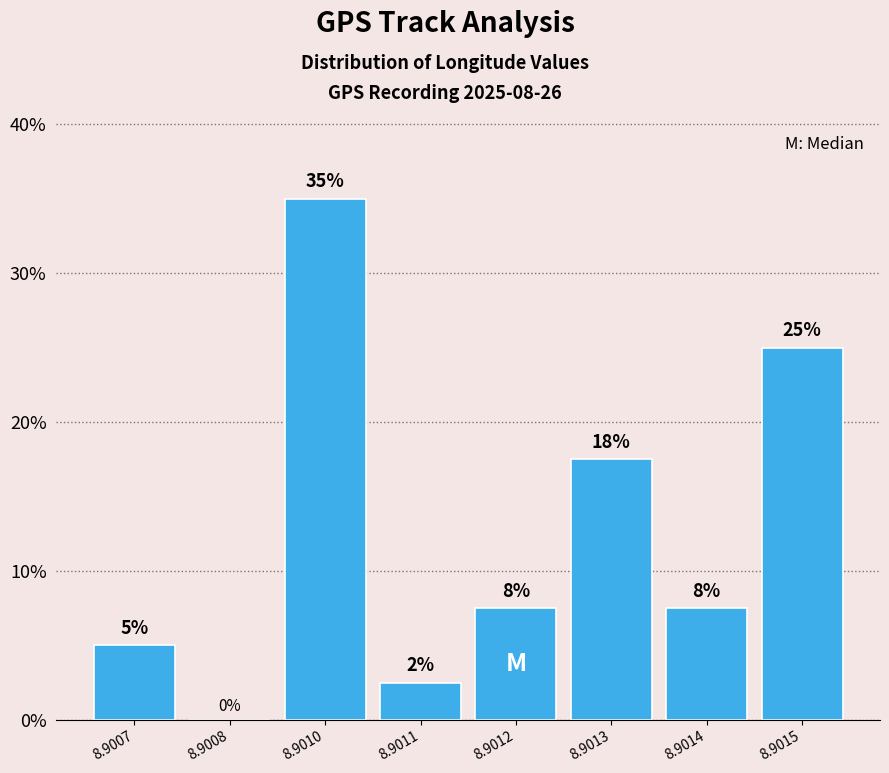

At which category does the chart reach its peak across all series?

8.9010